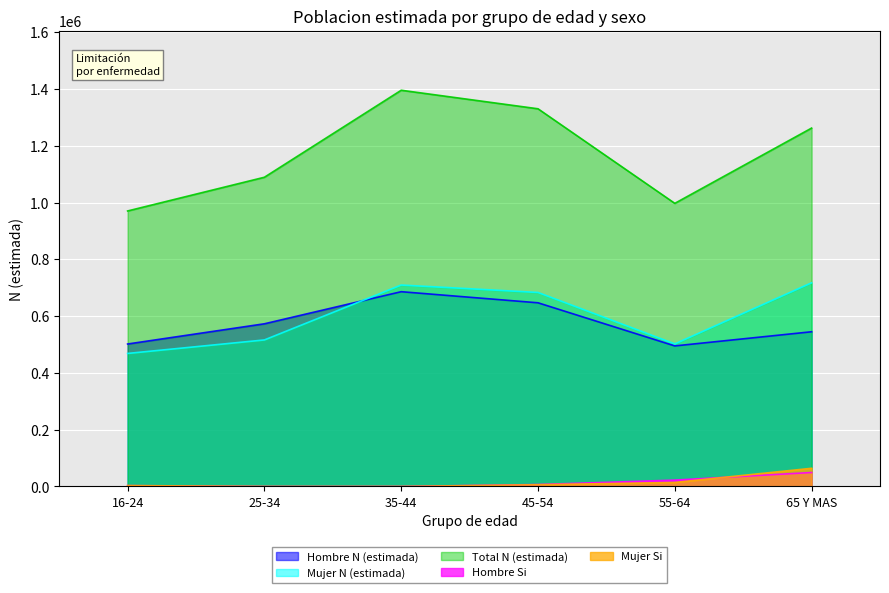

The value of Hombre N (estimada) at 45-54 is 647258. True or false?

True